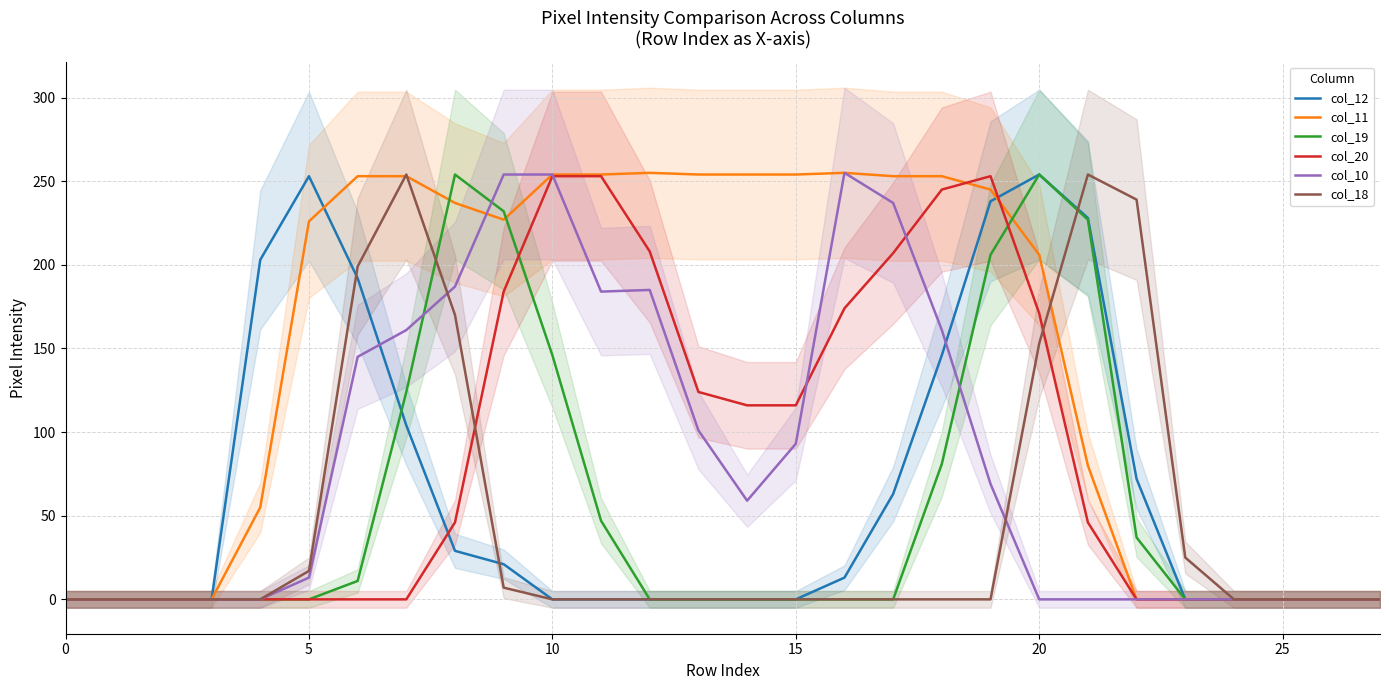

What is the average value of the col_18 series?

47